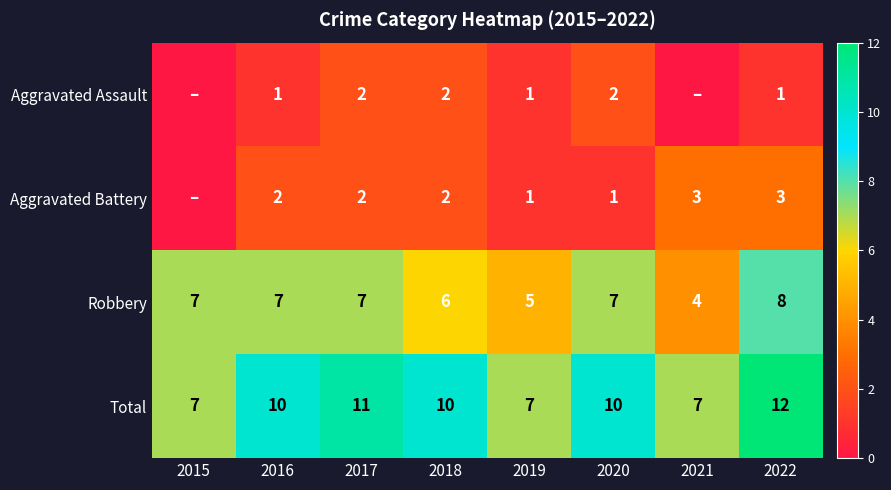

How many series are shown in this chart?

4